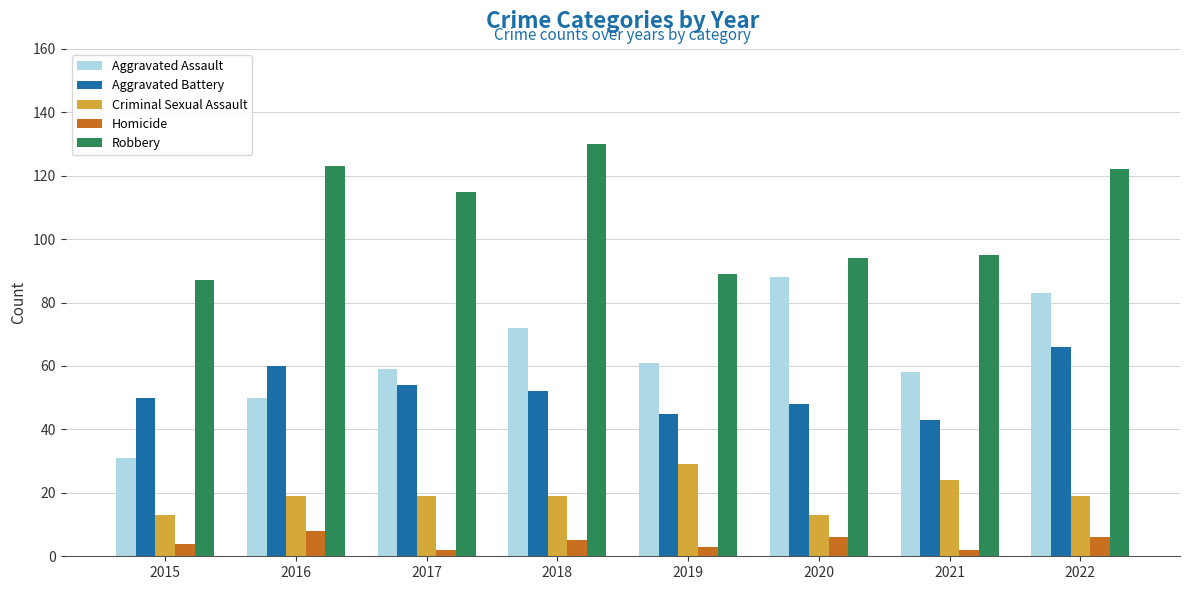

What is the value of the Criminal Sexual Assault bar at the 2nd from the left?

19